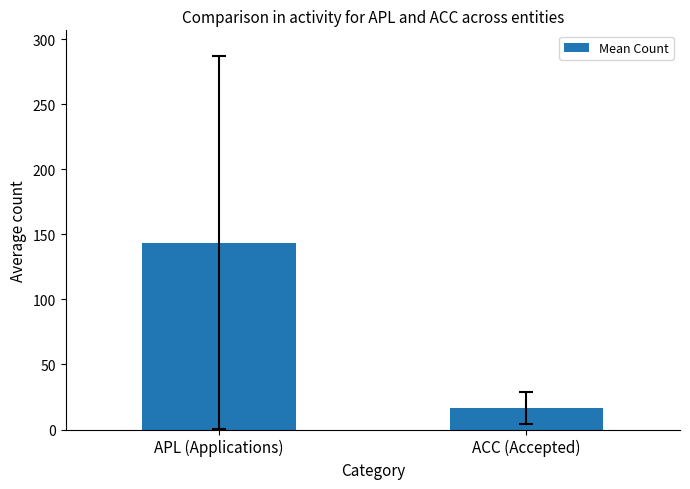

List the labels in order of value, smallest first.

ACC (Accepted), APL (Applications)